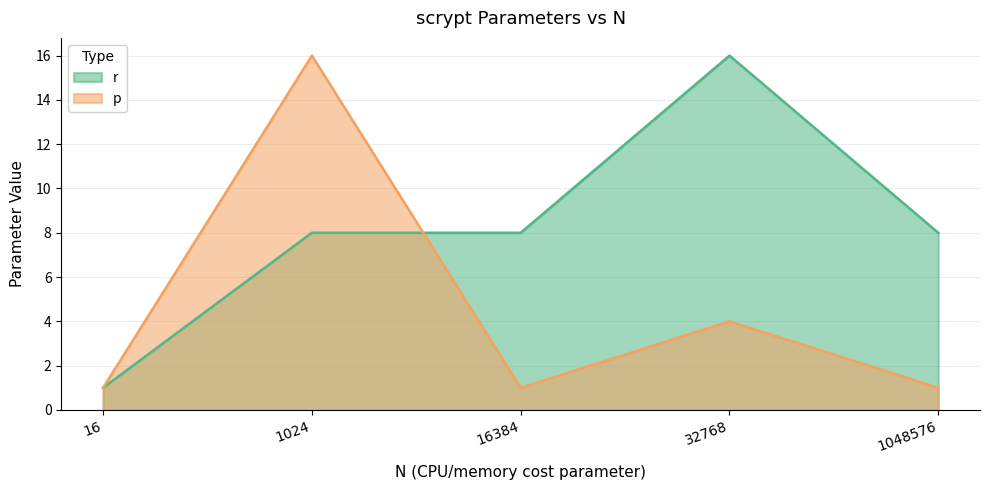

Reading right to left, extract all data points from this chart.

r: 8	16	8	8	1
p: 1	4	1	16	1